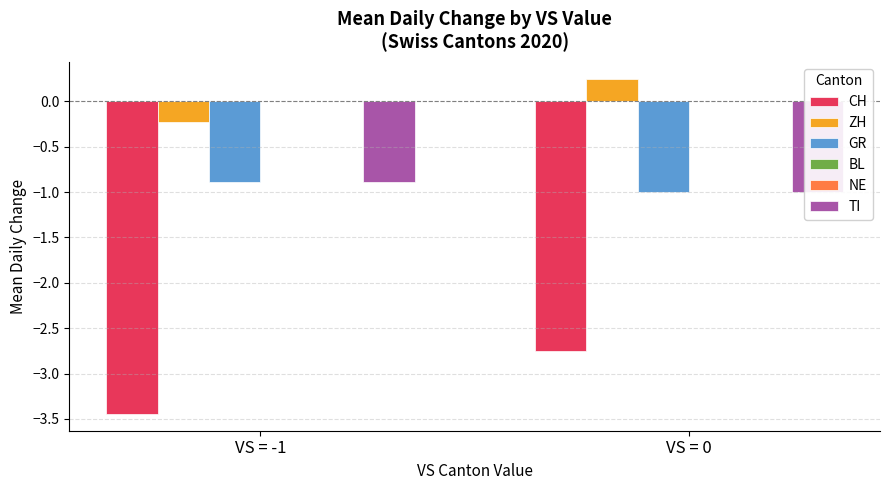

At which label does ZH first exceed 0?

VS = 0